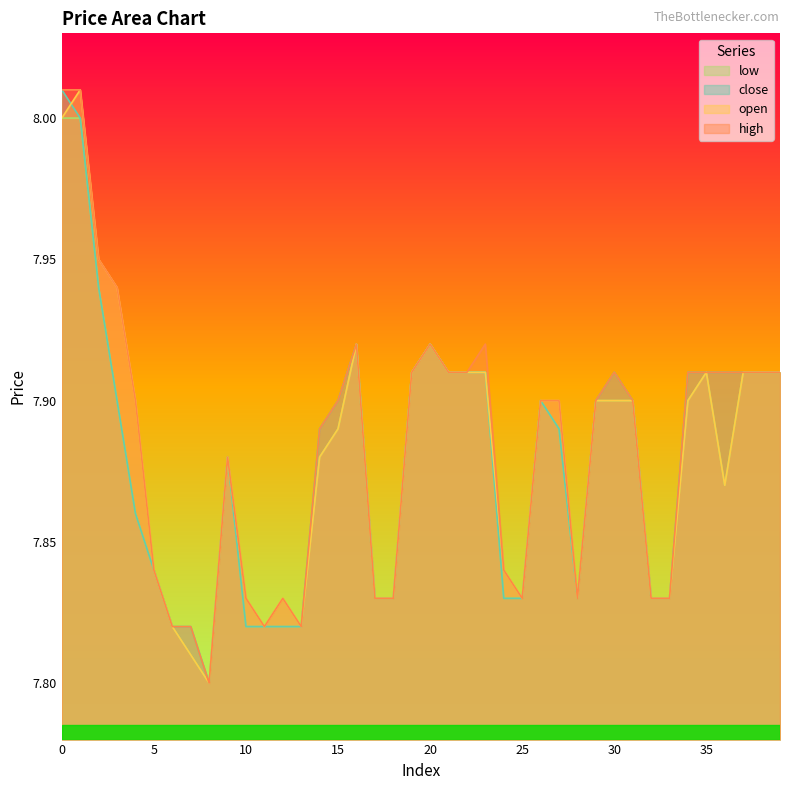

Count the number of categories in the chart.

40